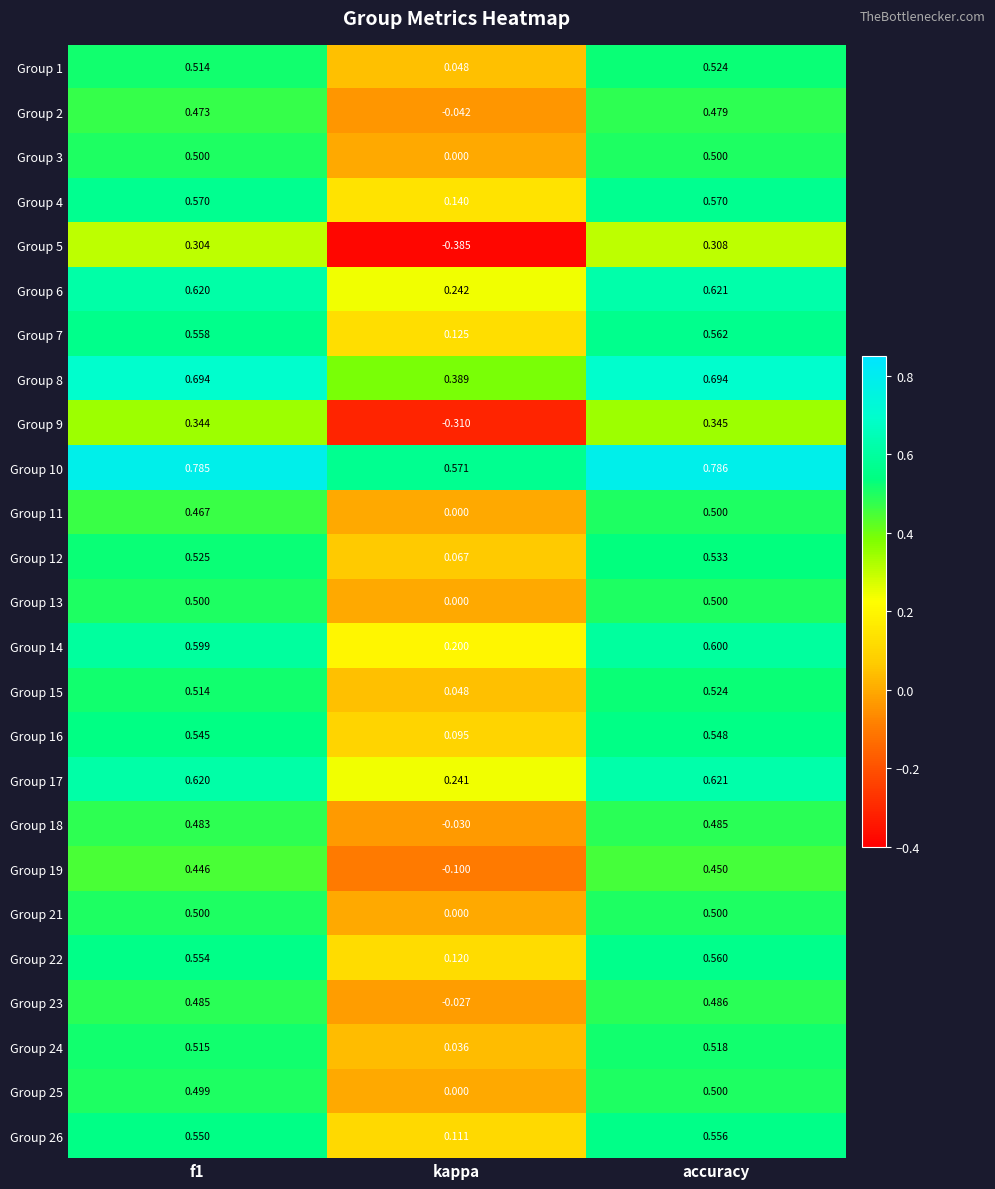

What is the total value across all series at f1?

13.2